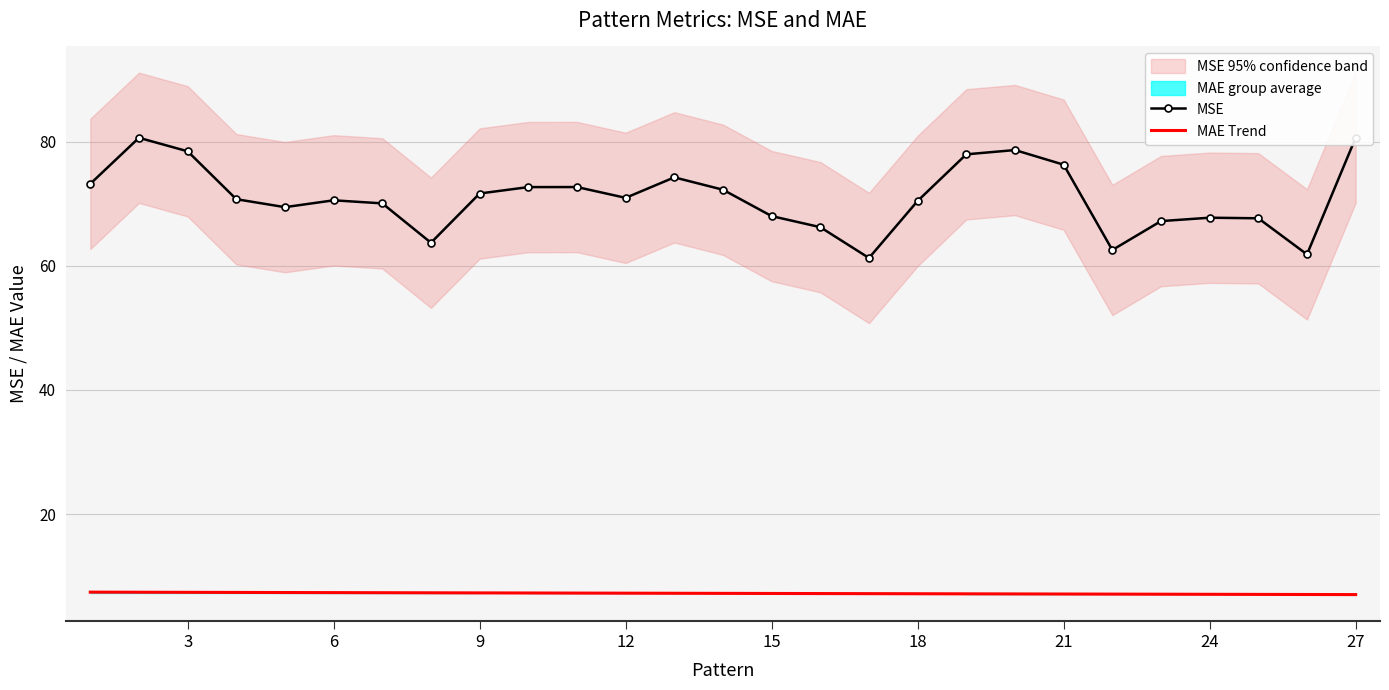

What is the maximum value for MAE Trend?

7.4